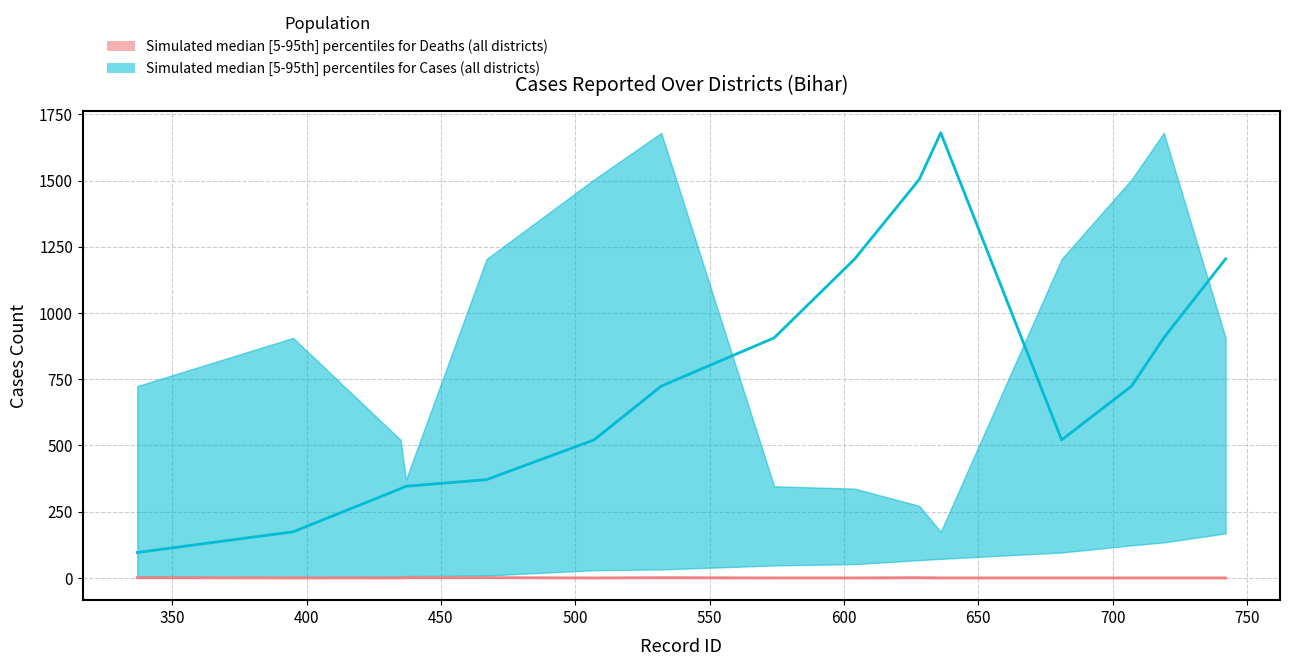

Rank the series by their maximum value, from lowest to highest.

death_lower, death_mid, death_upper, cases_lower, cases_upper, cases_mid